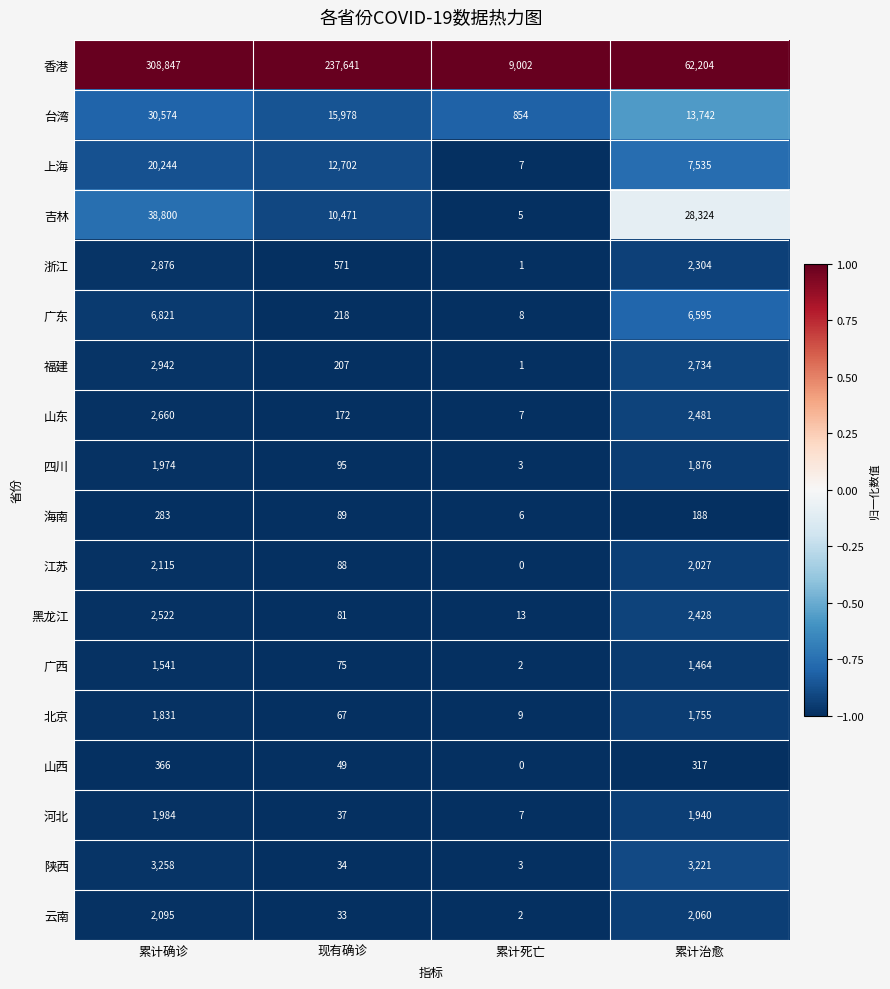

What is the smallest value displayed?

0